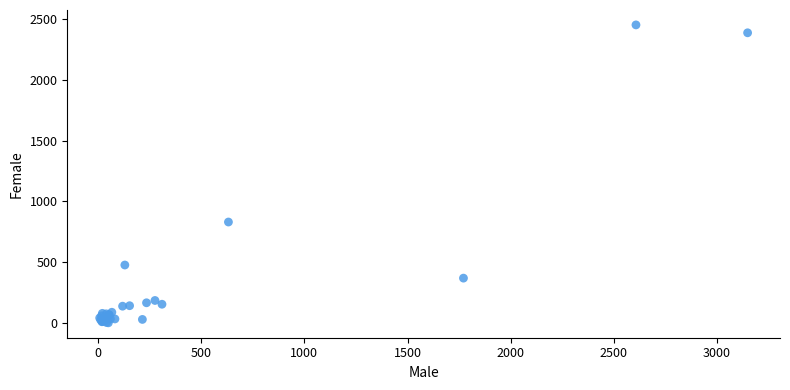

What Y value in the scatter plot is closest to 1226?

830